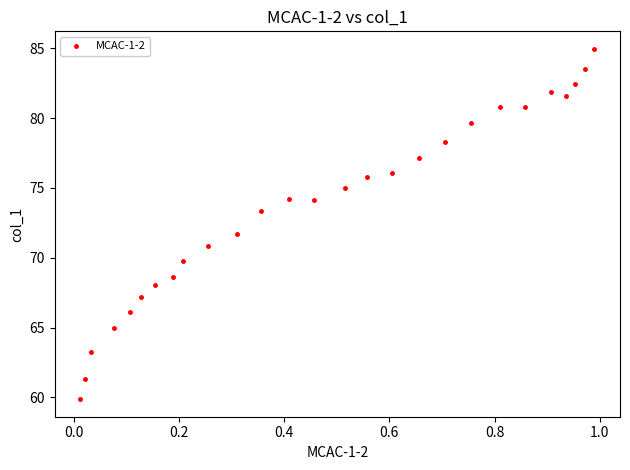

What Y value in the scatter plot is closest to 72?

71.7